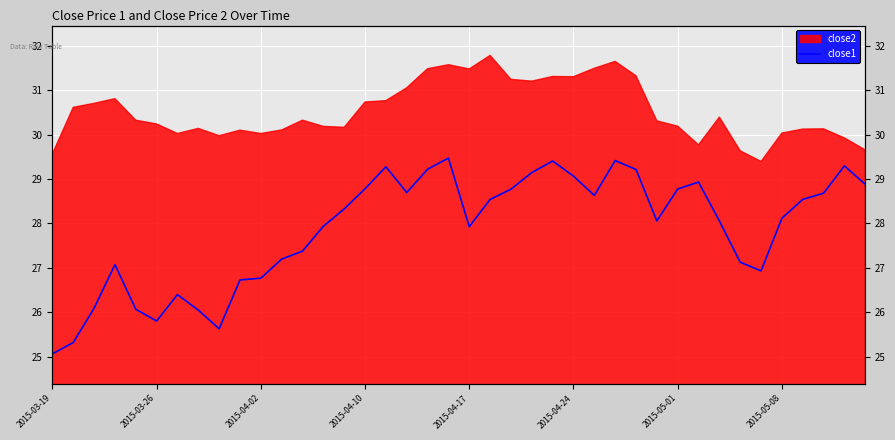

The chart shows a value of 42.2 at 23. True or false?

False